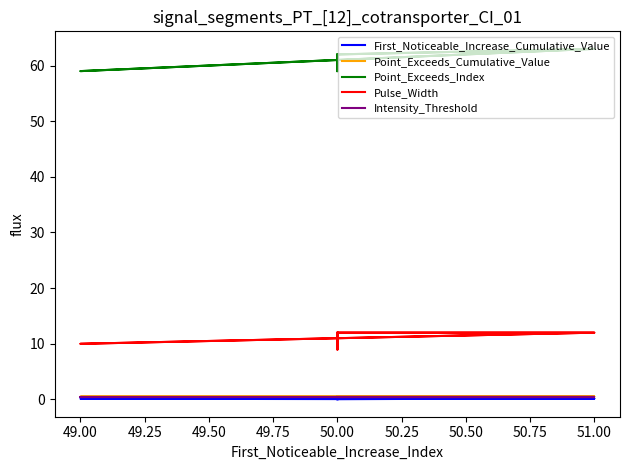

Which series changed the most between 50.00 and 51.00?

Point_Exceeds_Index